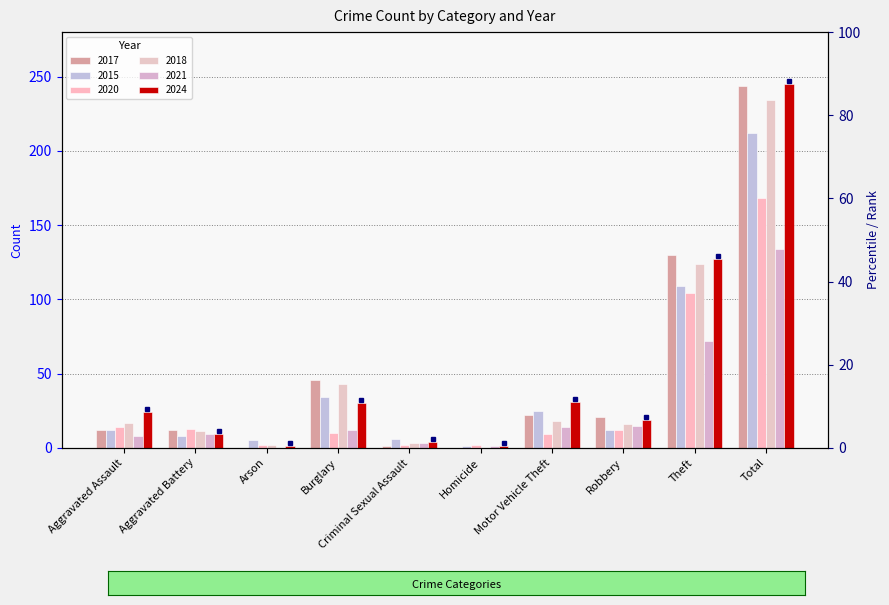

At which category does the chart reach its minimum across all series?

Arson